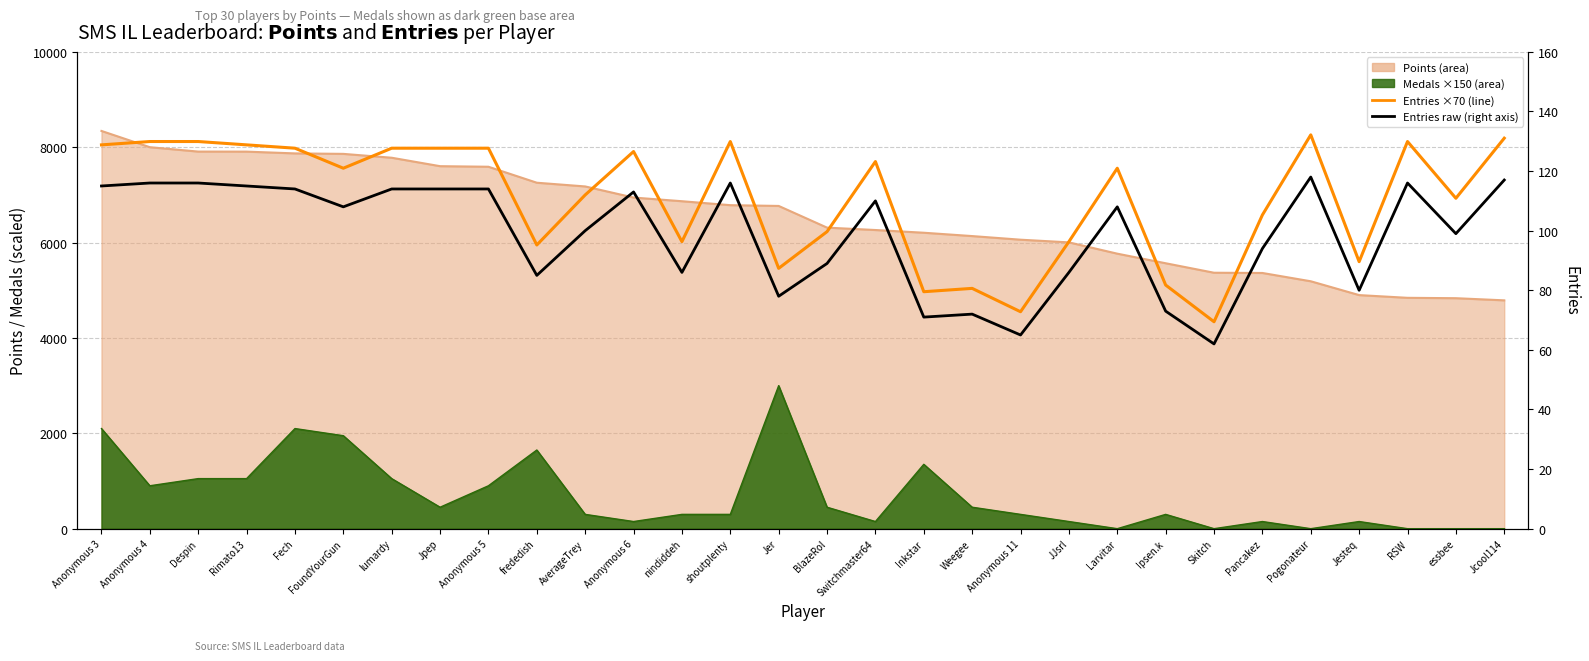

At which label does Entries (×70) reach its minimum?

Skitch